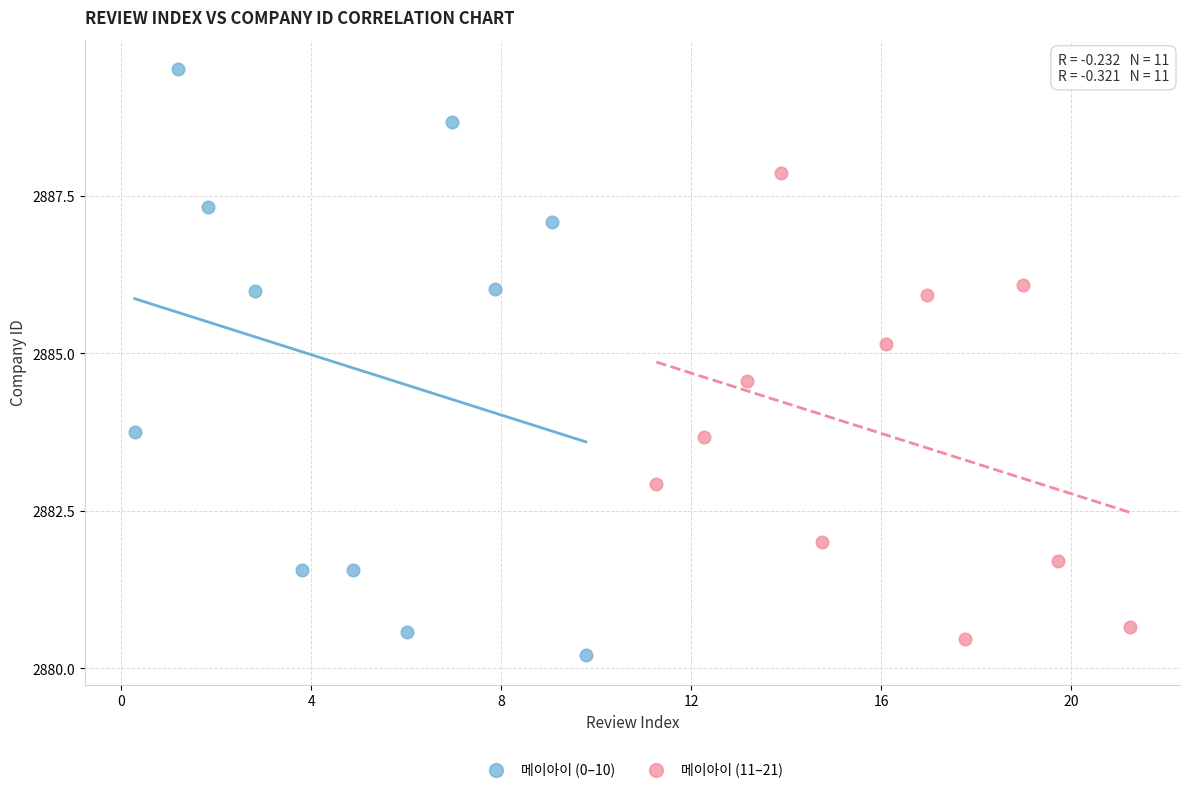

Which series has the widest spread of Y values?

메이아이 (0–10)